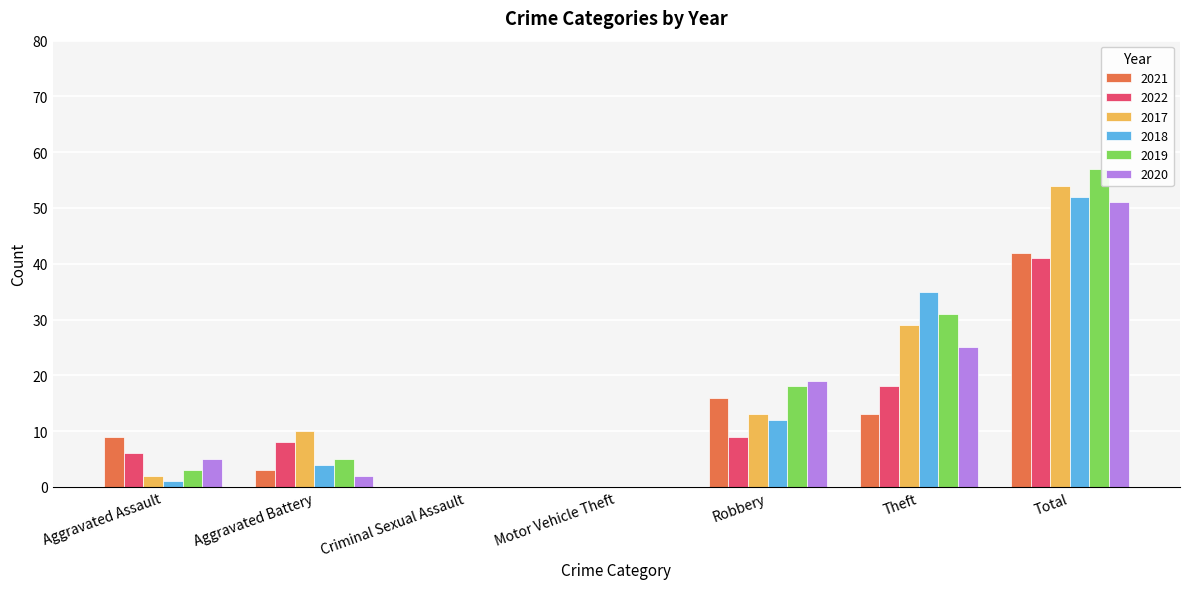

At which label is 2017 closest to 27?

Theft